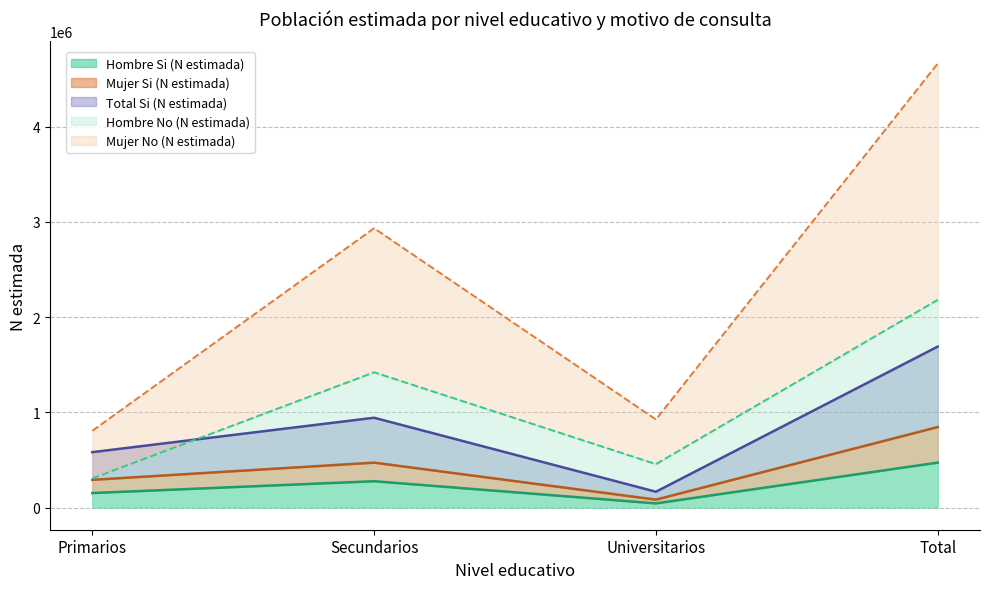

How many lines are shown in the chart?

5